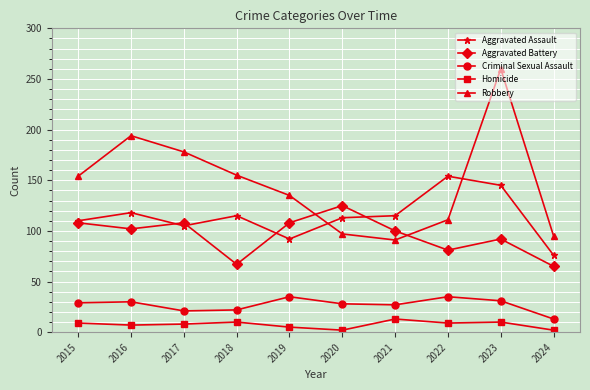

What is the minimum value shown in the chart?

2